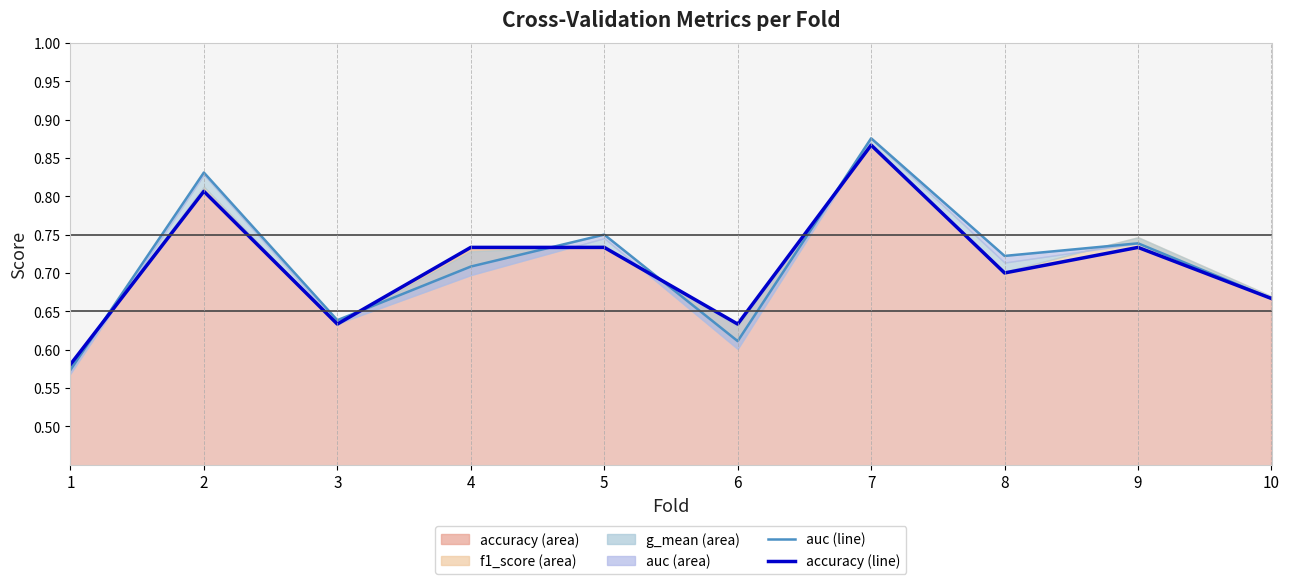

Is it true that accuracy line equals 0.6 at 6?

True